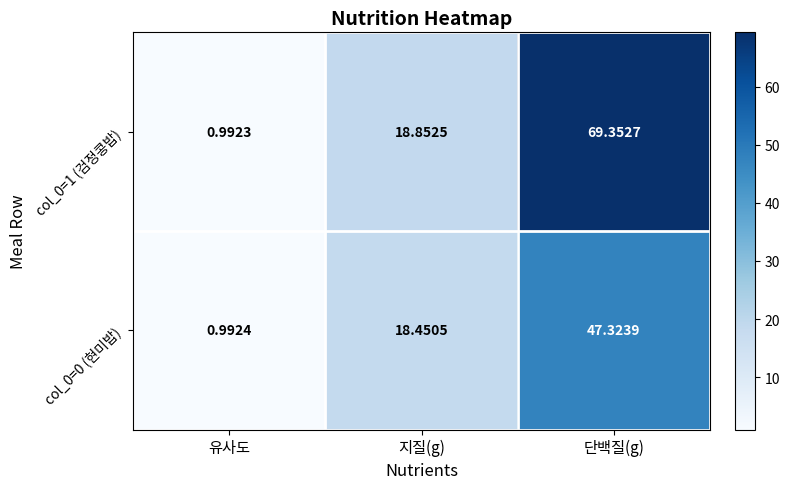

At which category is the sum across all series the highest?

단백질(g)